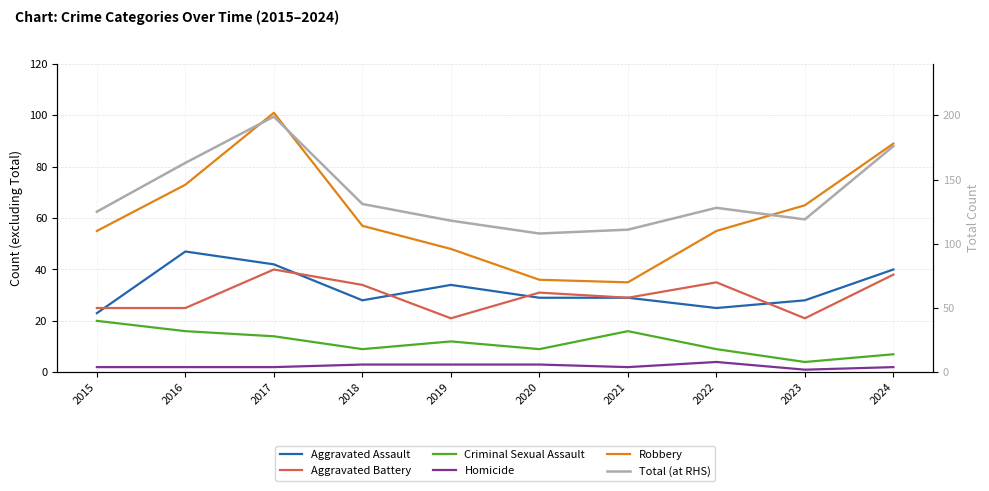

What is the minimum value for Aggravated Assault?

23